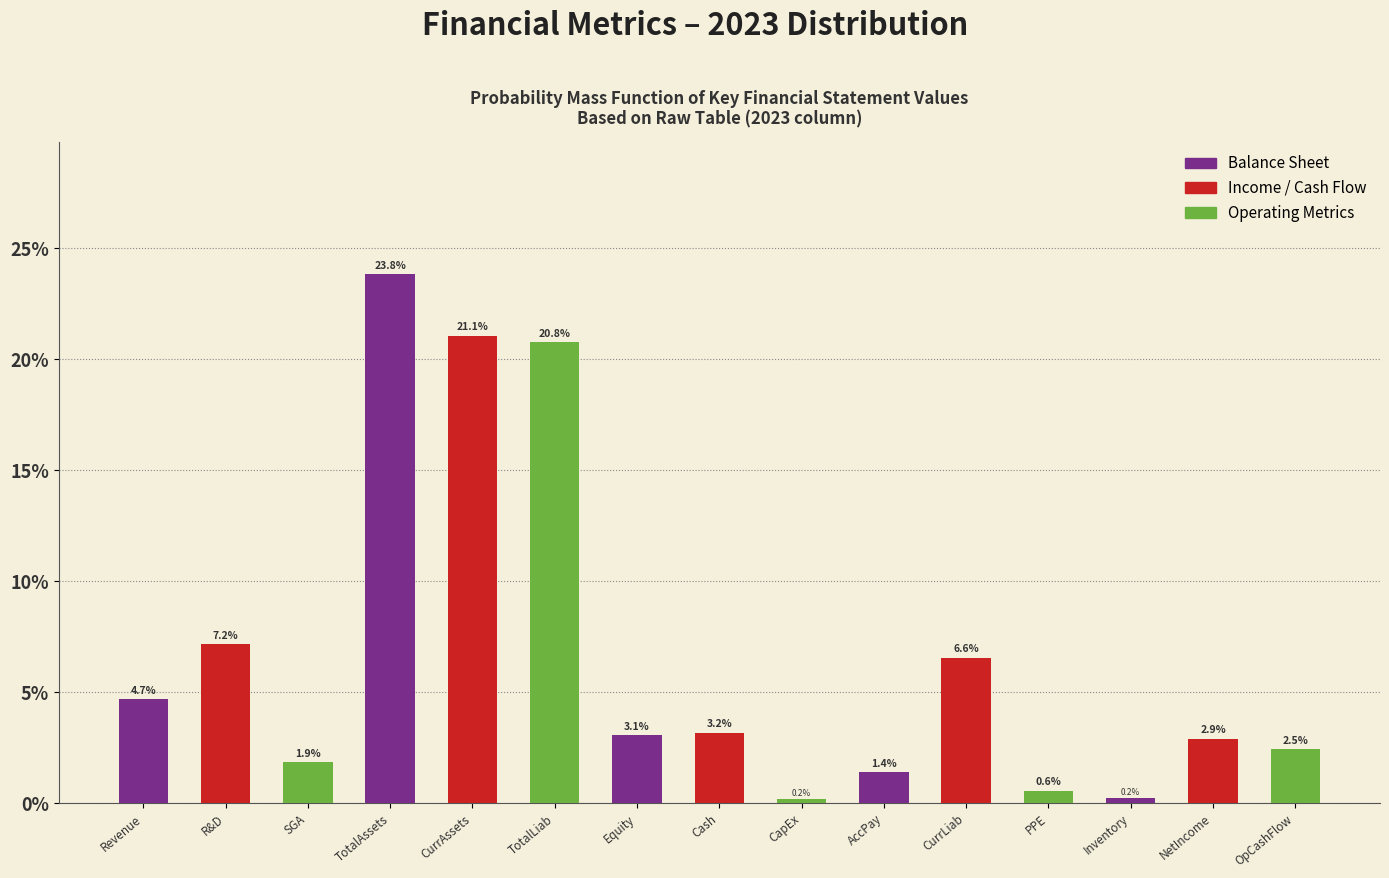

Reading left to right, list all the values displayed in this chart.

Revenue=4.7	R&D=7.2	SGA=1.9	TotalAssets=23.8	CurrAssets=21.1	TotalLiab=20.8	Equity=3.1	Cash=3.2	CapEx=0.2	AccPay=1.4	CurrLiab=6.6	PPE=0.6	Inventory=0.2	NetIncome=2.9	OpCashFlow=2.5